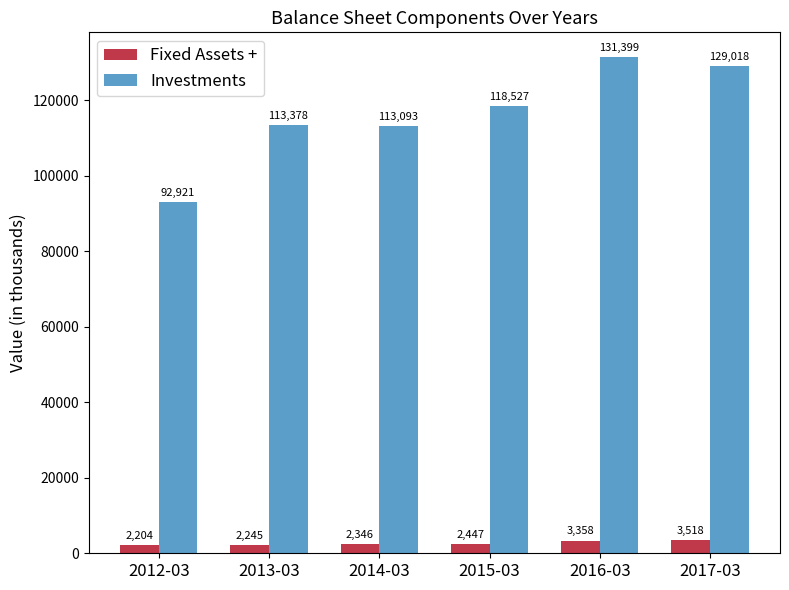

How many distinct data groups are displayed?

2